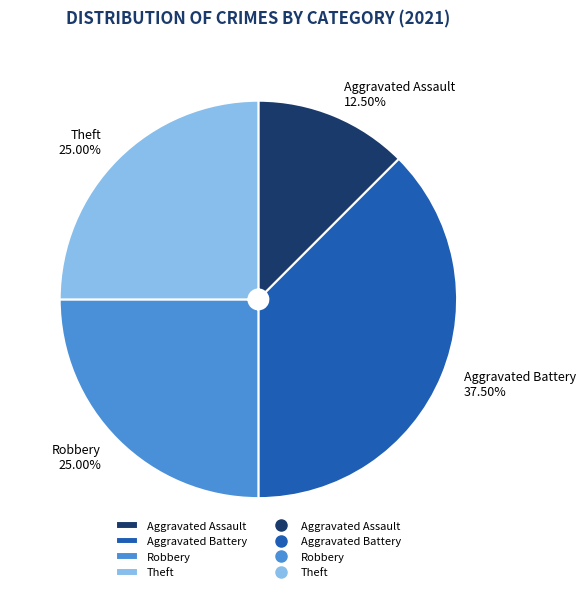

How much of the chart is everything except Theft?

75.0%